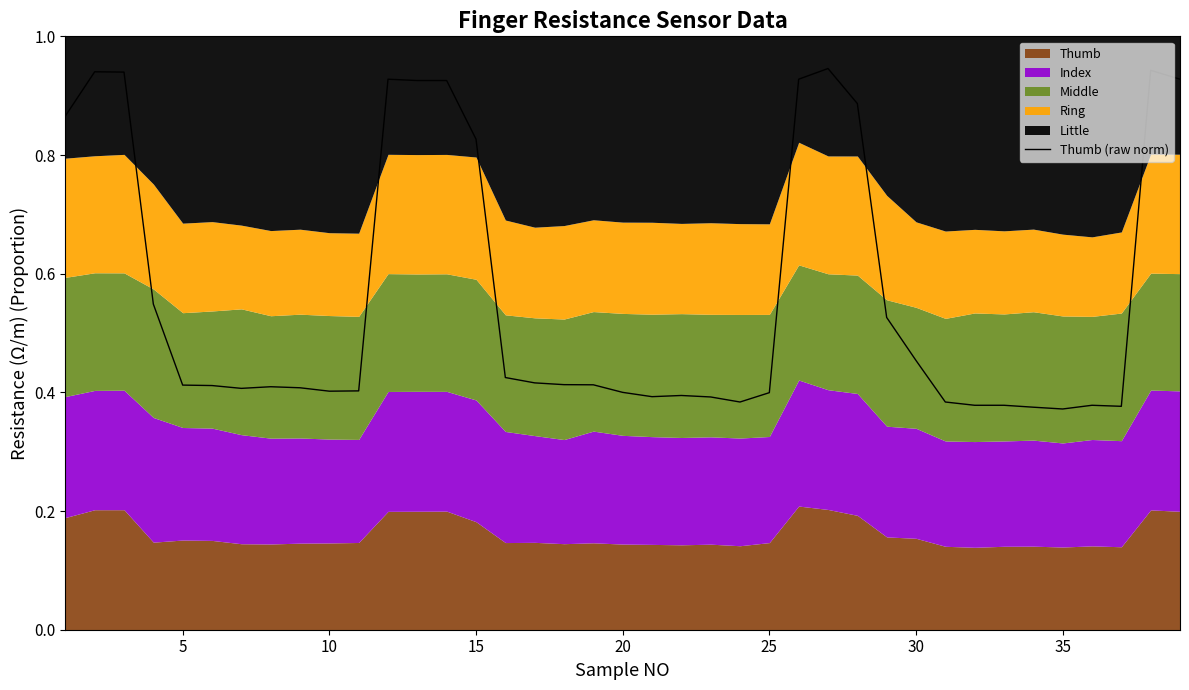

The Thumb (raw norm) series shows 0.2 at 30. True or false?

False